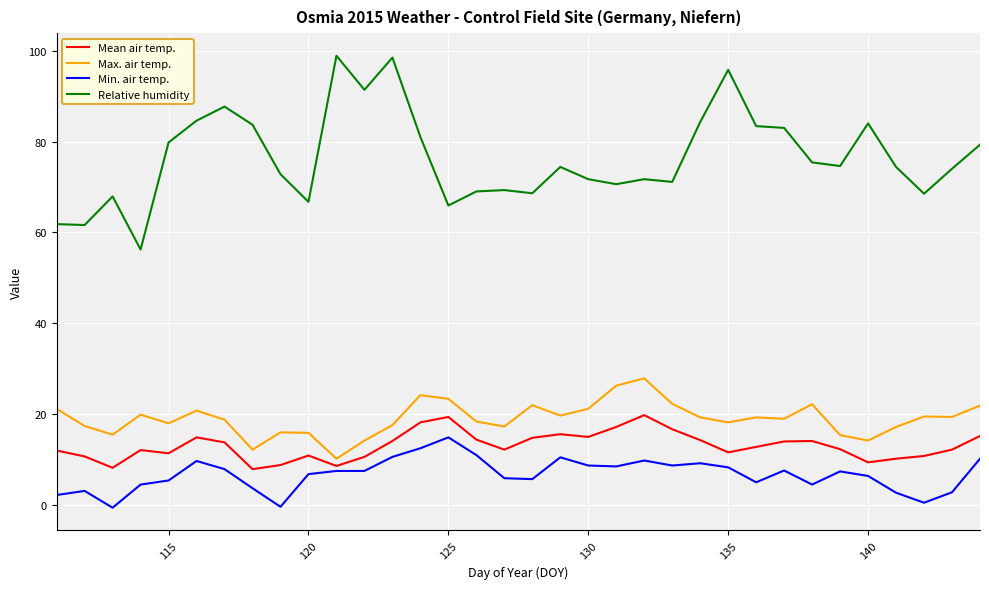

What is the highest value of the Max. air temp. series?

27.8